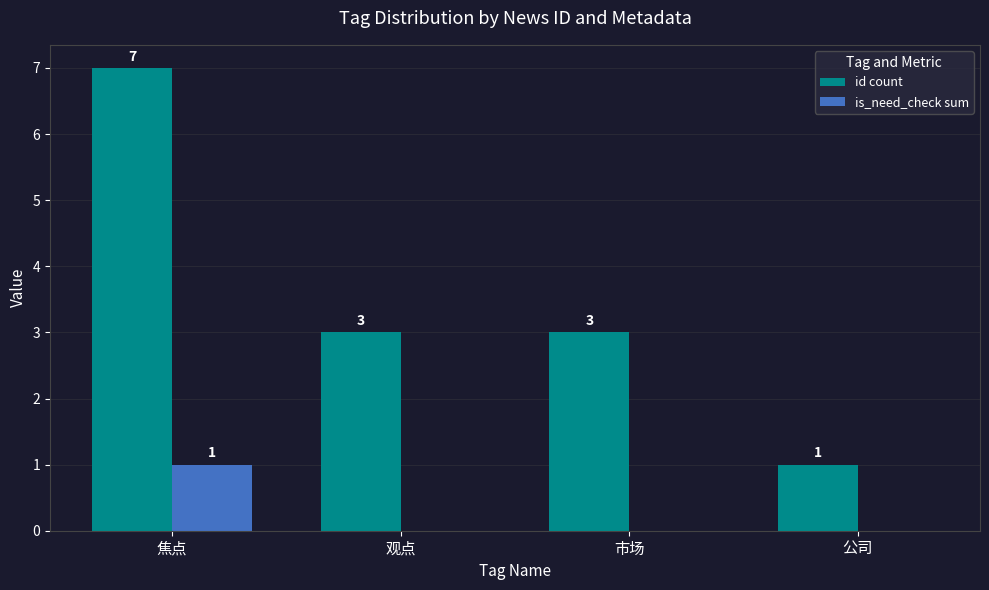

At which category does the chart reach its peak across all series?

焦点